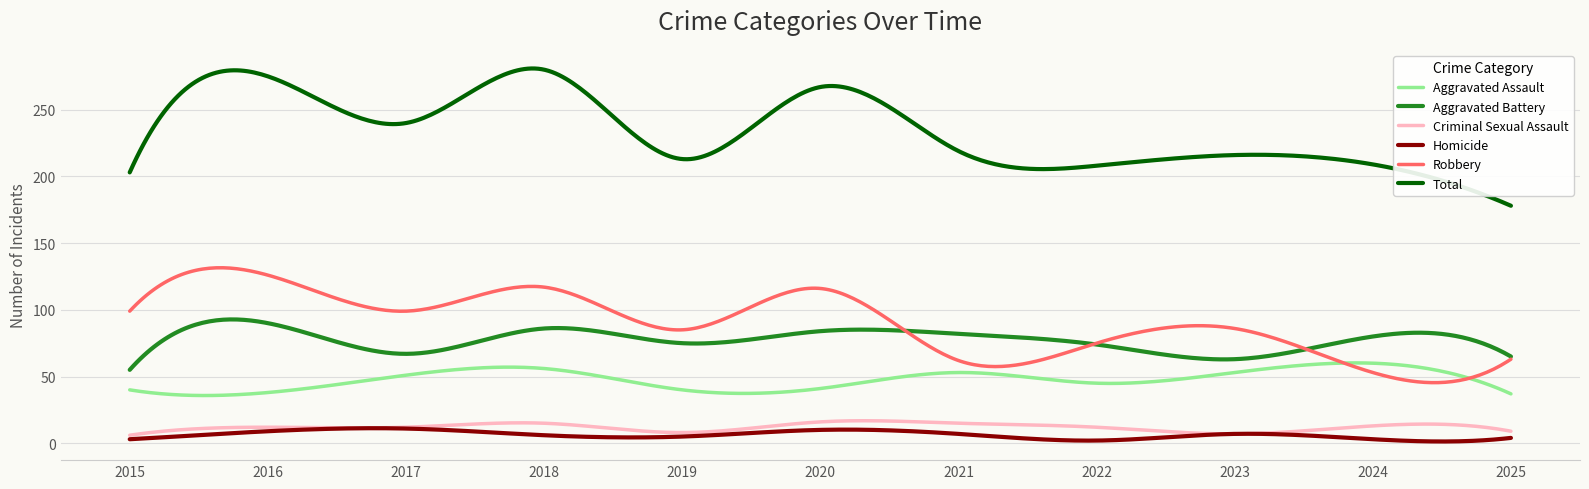

What is the maximum value for Aggravated Battery?

92.8